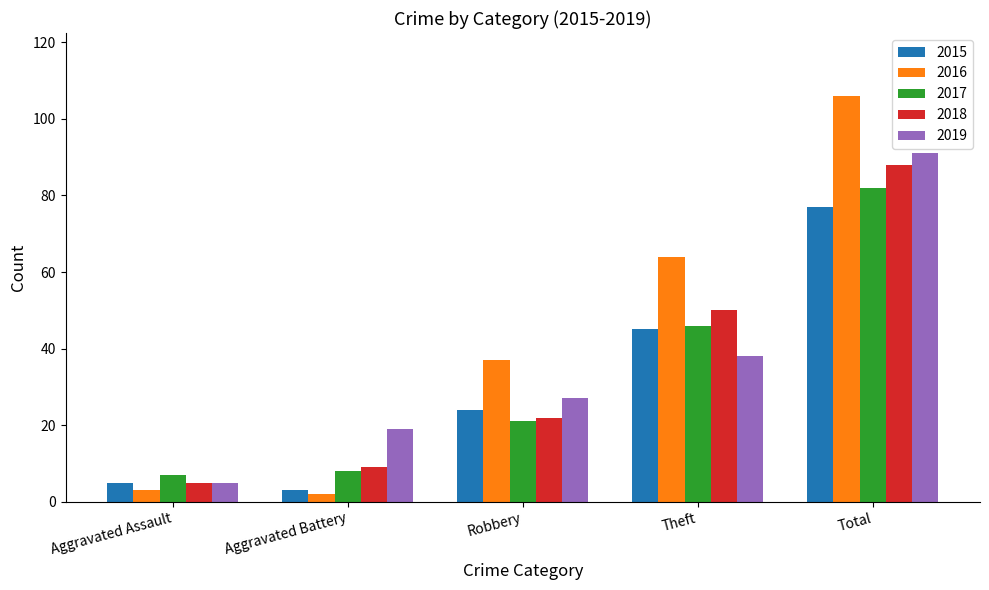

What is the sum of the 2015 values at Robbery and Theft?

69